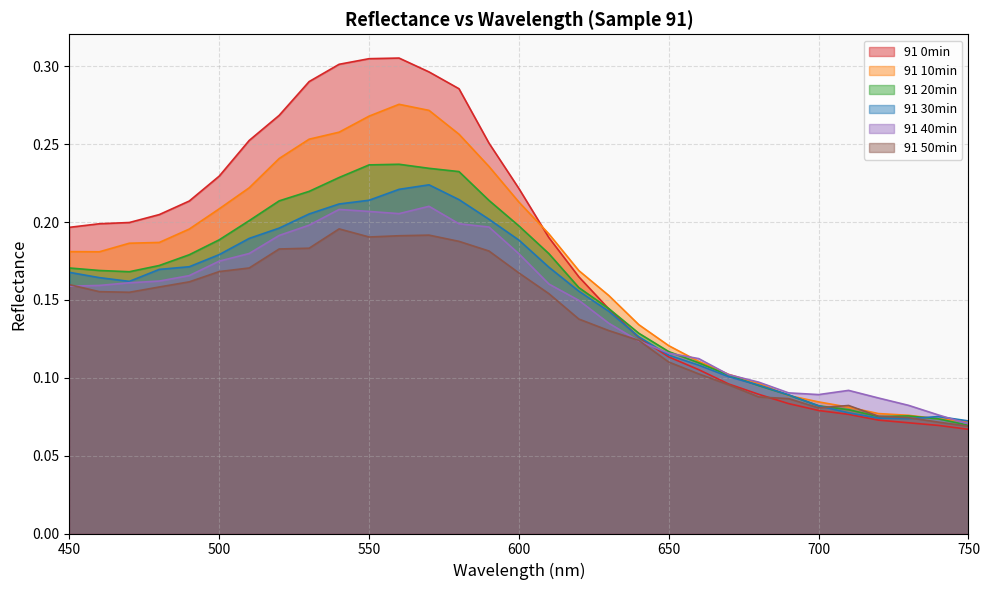

Count the number of data series in this chart.

6